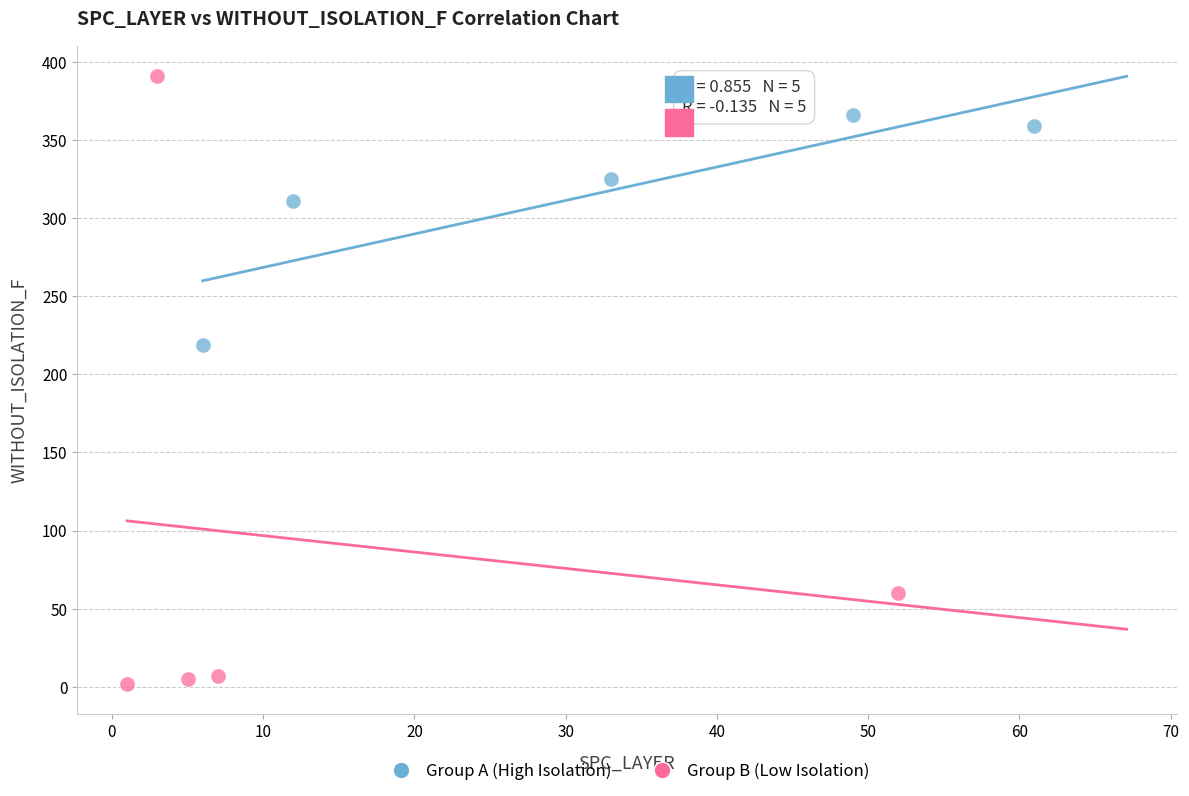

Which series has the largest Y range (max minus min)?

Group B (Low Isolation)